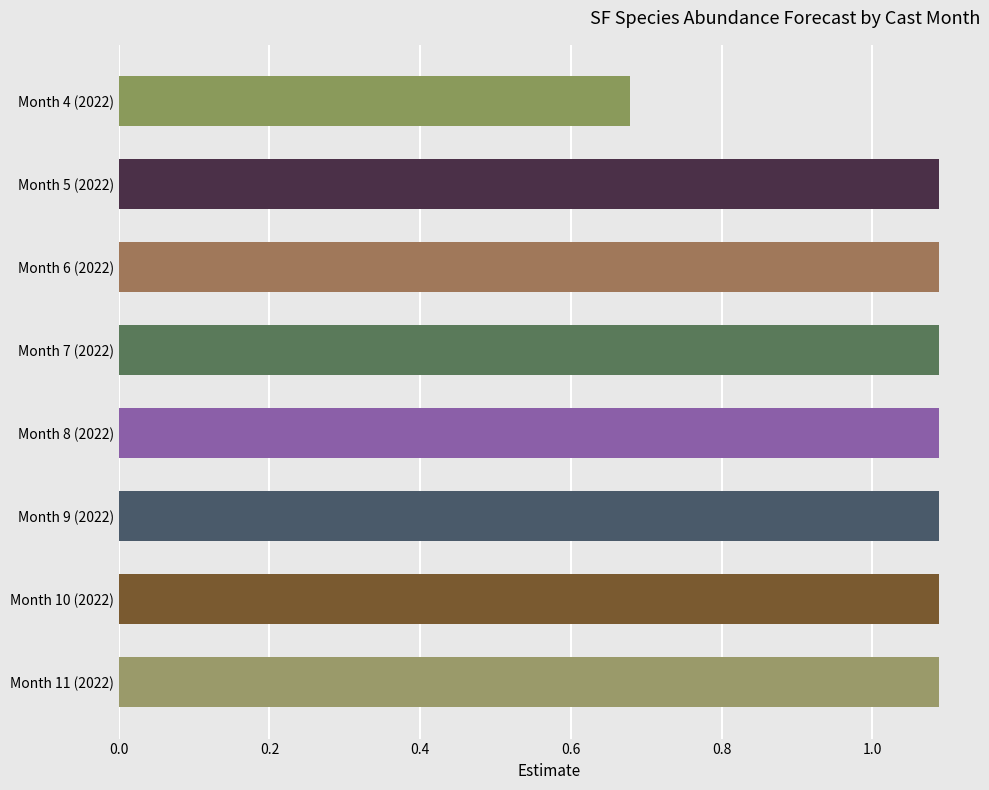

What is the ratio of the value at Month 9 (2022) to the value at Month 5 (2022)?

1.0